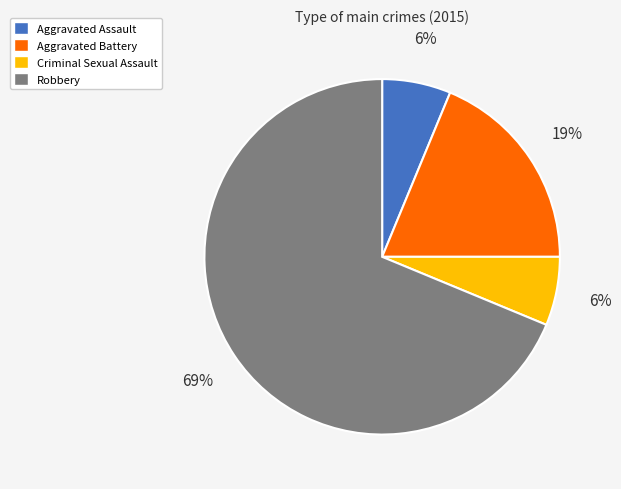

True or false: Criminal Sexual Assault accounts for 21% of the total.

False